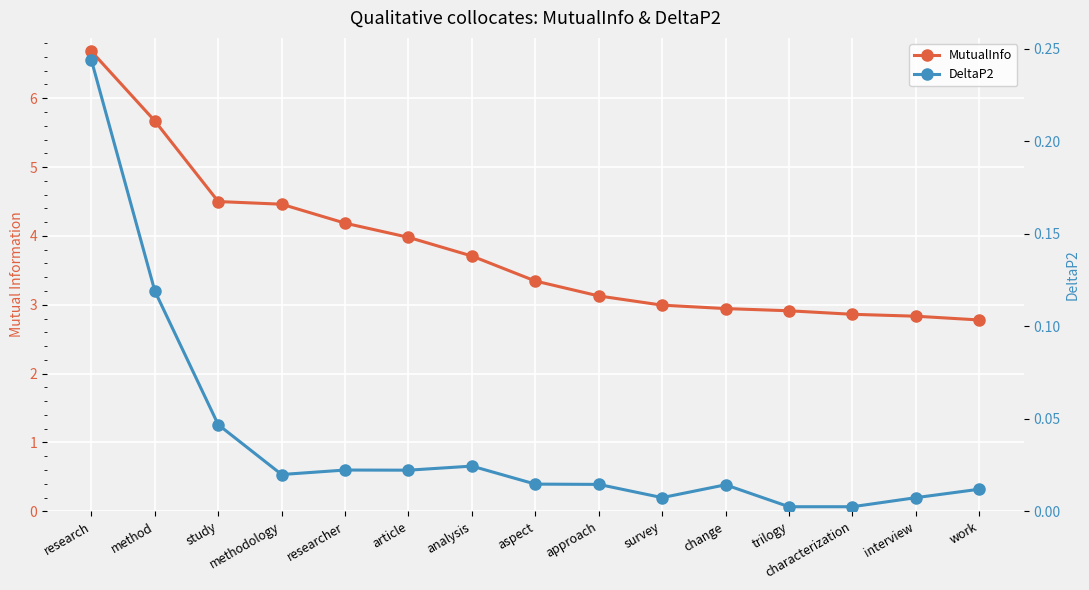

True or false: MutualInfo has a value of 5.3 at approach.

False